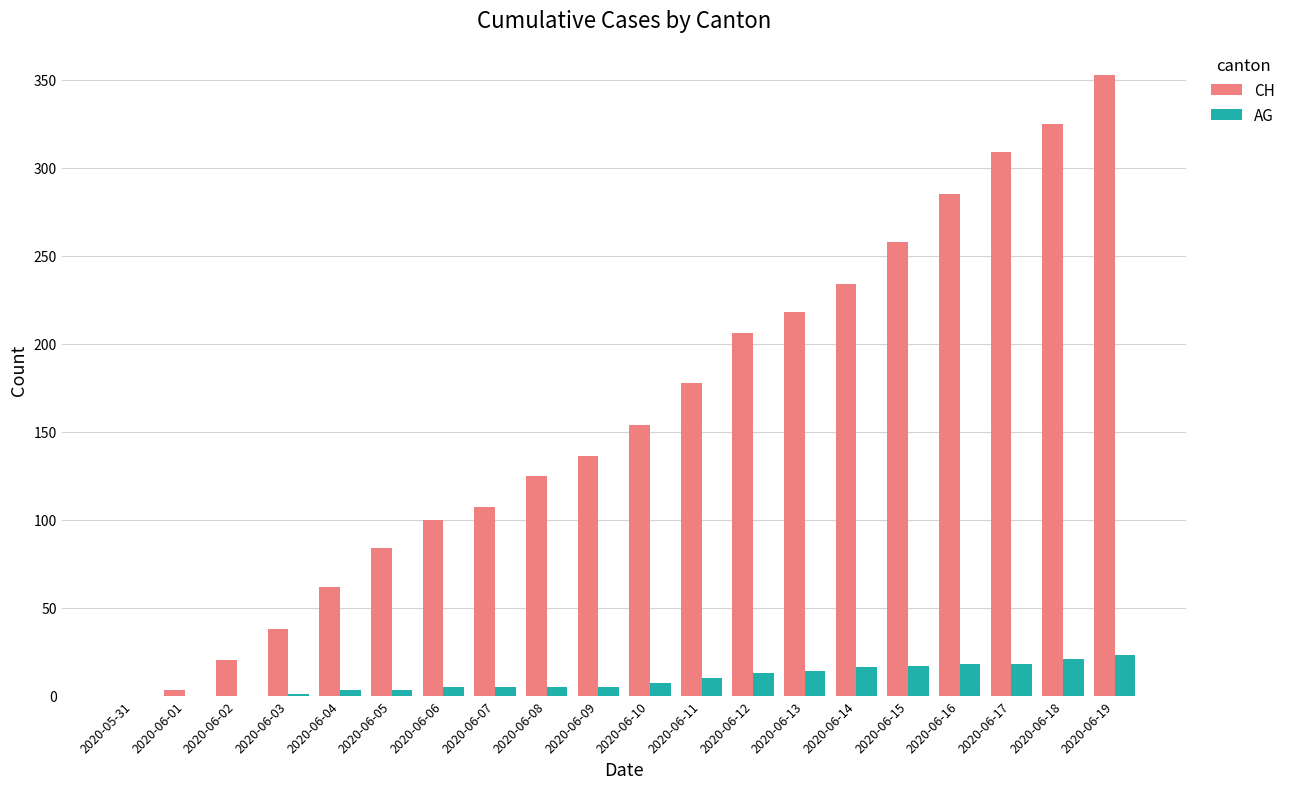

Is the value of CH at 2020-06-09 greater than the value of AG at 2020-06-03?

Yes